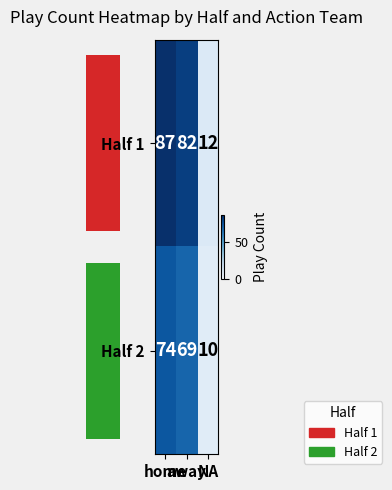

What is the difference between the Half 1 values at NA and home?

75